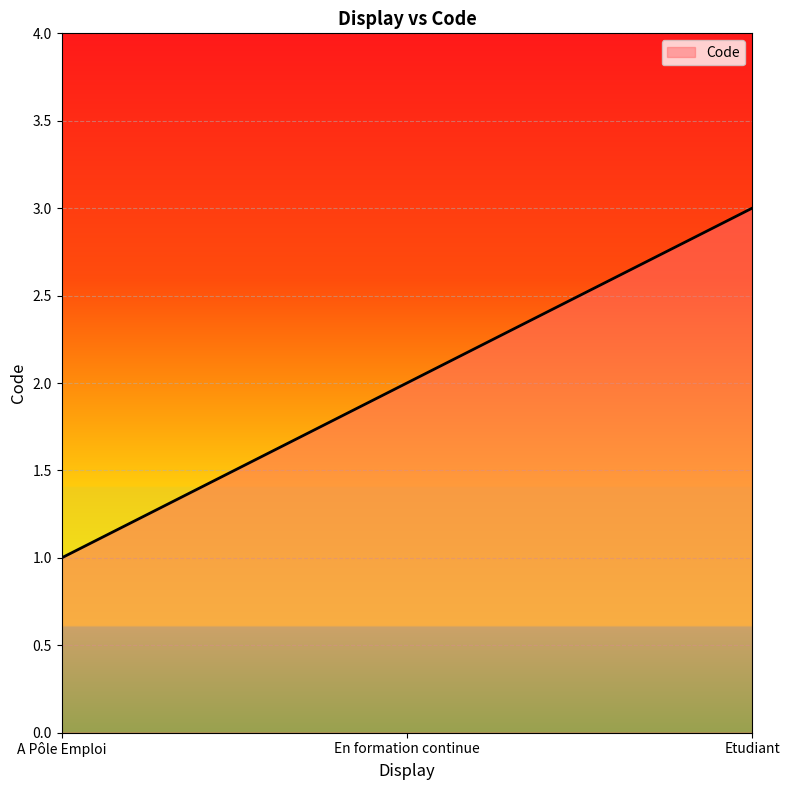

What position from the left is Etudiant?

3